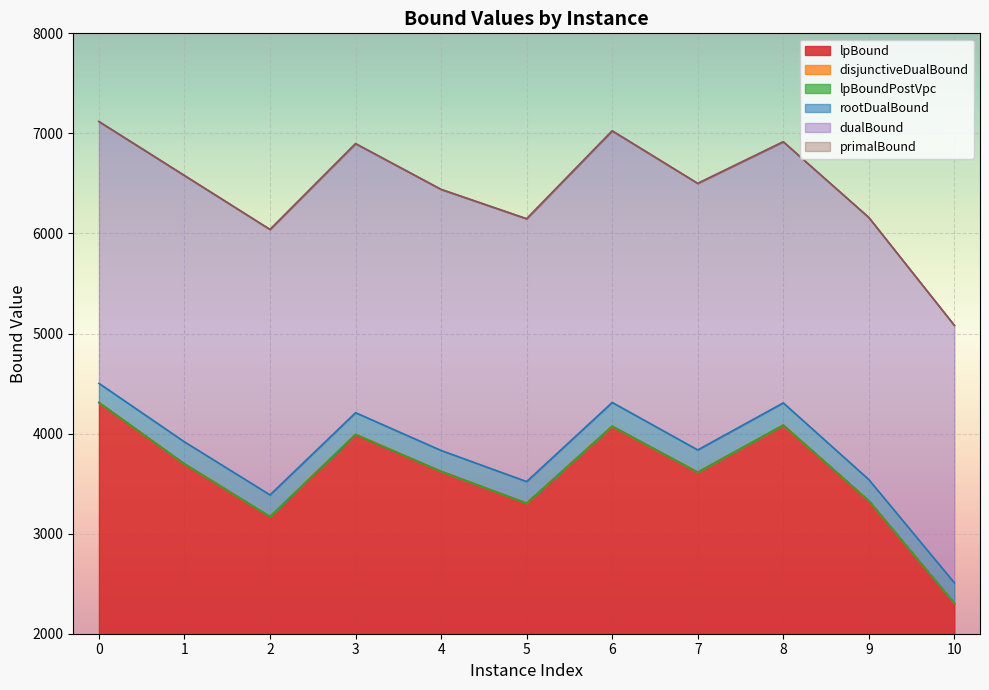

True or false: dualBound has more than 2 interior local peaks.

True